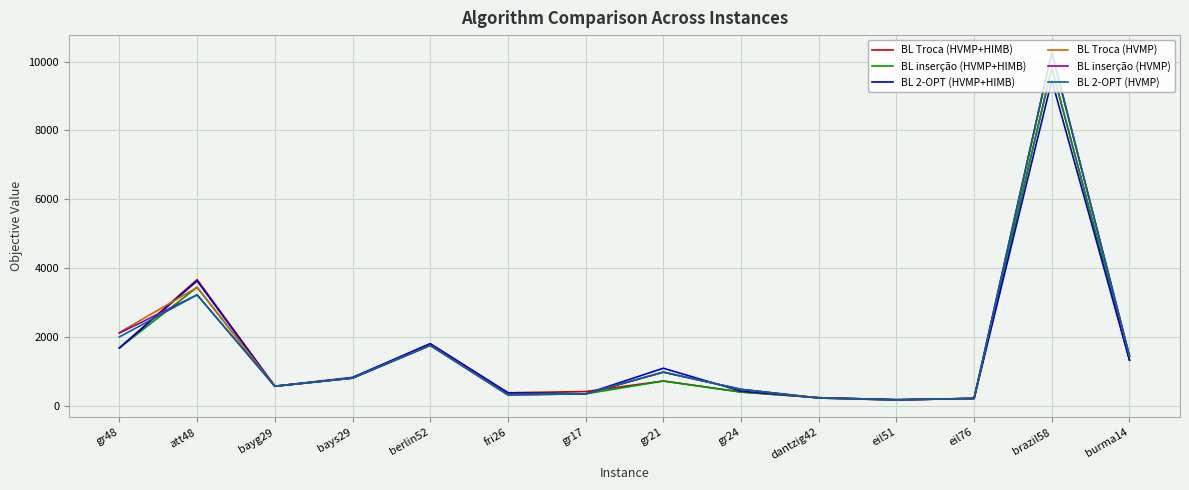

Between which two adjacent categories do BL Troca (HVMP+HIMB) and BL 2-OPT (HVMP) first intersect?

gr48 and att48